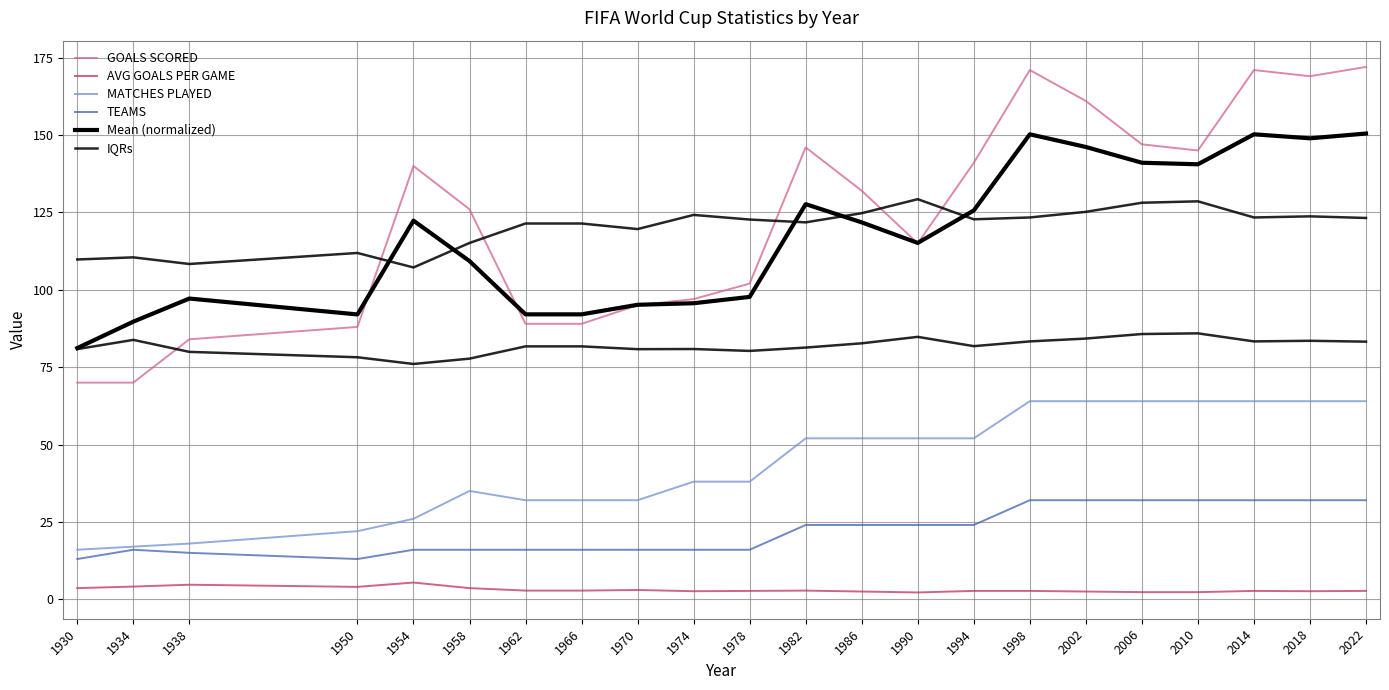

True or false: AVG GOALS PER GAME has more than 0 points higher than both neighbors.

True